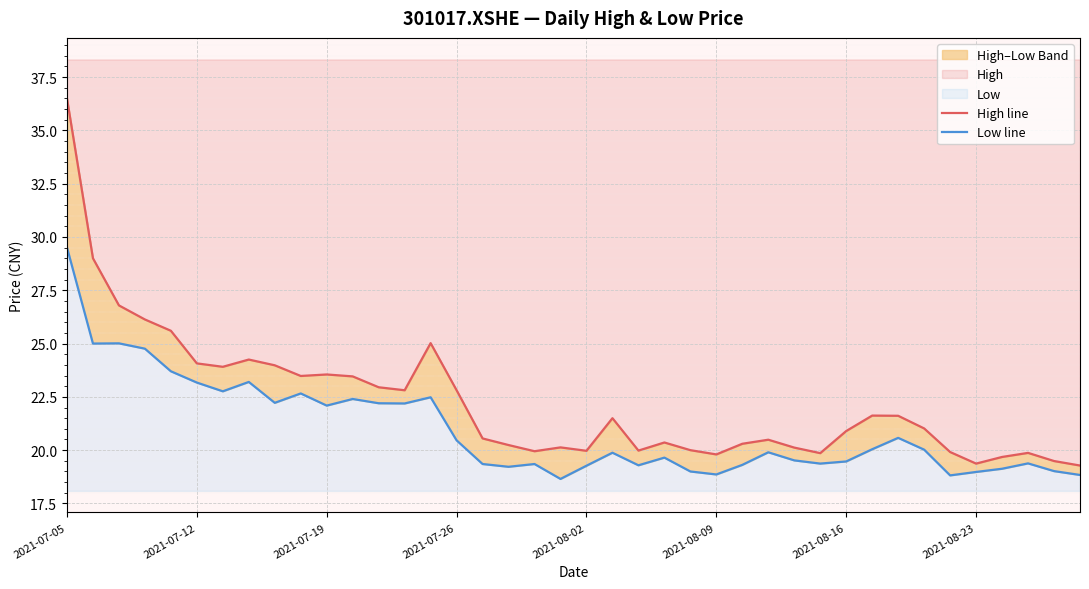

How many categories are shown in the chart?

40